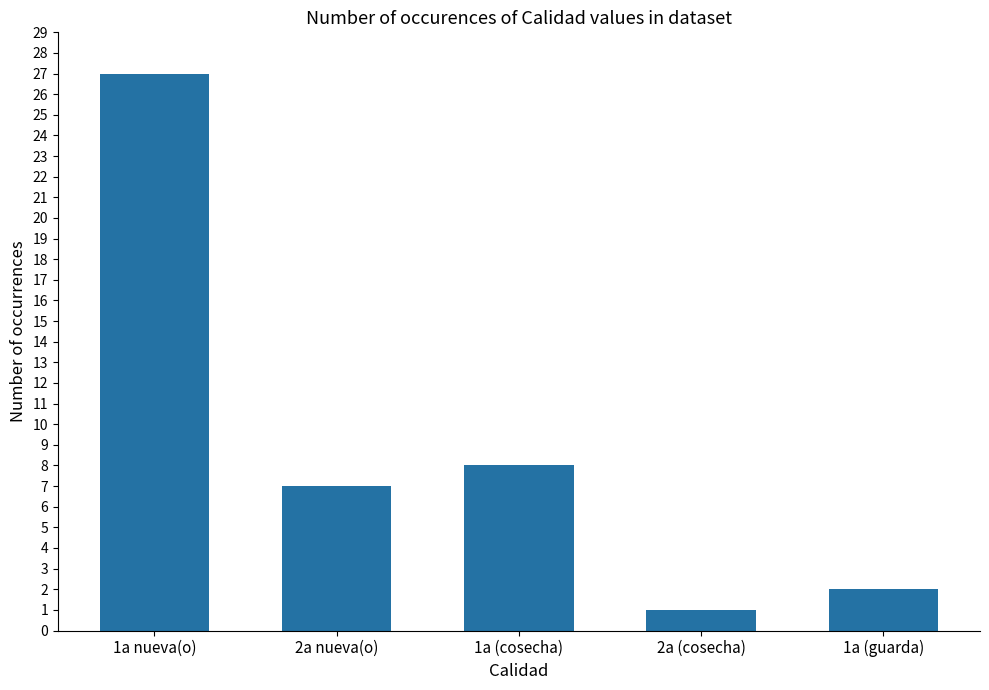

Between 1a (guarda) and 2a nueva(o), which is larger?

2a nueva(o)